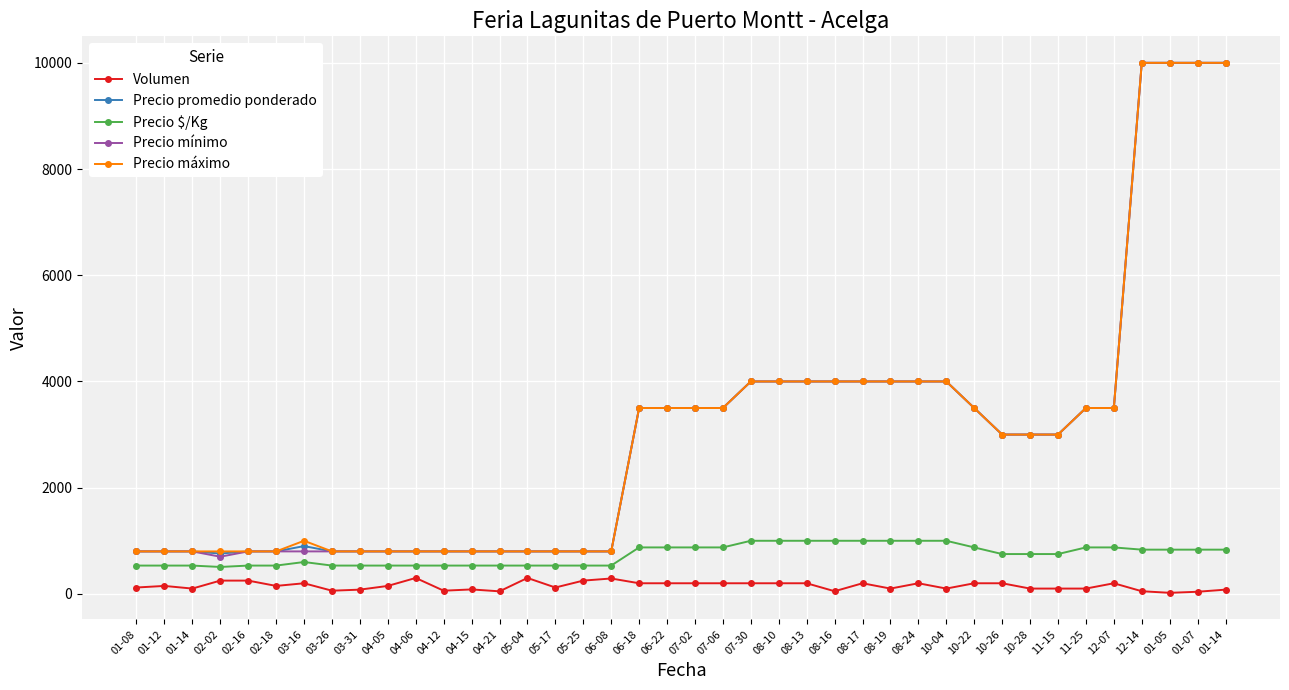

Reading right to left, what are all the values shown in this chart?

Volumen: 80	40	20	50	200	100	100	100	200	200	100	200	100	200	50	200	200	200	200	200	200	200	290	250	120	300	48	84	60	300	150	80	60	200	150	250	250	100	150	120
Precio promedio ponderado: 10000	10000	10000	10000	3500	3500	3000	3000	3000	3500	4000	4000	4000	4000	4000	4000	4000	4000	3500	3500	3500	3500	800	800	800	800	800	800	800	800	800	800	800	900	800	800	760	800	800	800
Precio $/Kg: 833	833	833	833	875	875	750	750	750	875	1000	1000	1000	1000	1000	1000	1000	1000	875	875	875	875	533	533	533	533	533	533	533	533	533	533	533	600	533	533	507	533	533	533
Precio mínimo: 10000	10000	10000	10000	3500	3500	3000	3000	3000	3500	4000	4000	4000	4000	4000	4000	4000	4000	3500	3500	3500	3500	800	800	800	800	800	800	800	800	800	800	800	800	800	800	700	800	800	800
Precio máximo: 10000	10000	10000	10000	3500	3500	3000	3000	3000	3500	4000	4000	4000	4000	4000	4000	4000	4000	3500	3500	3500	3500	800	800	800	800	800	800	800	800	800	800	800	1000	800	800	800	800	800	800